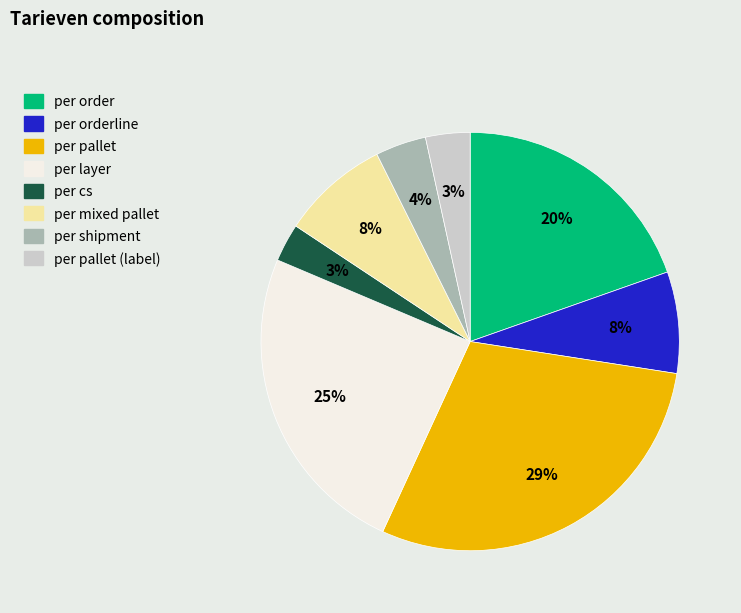

Is the sum of per pallet (label) and per layer greater than half?

No